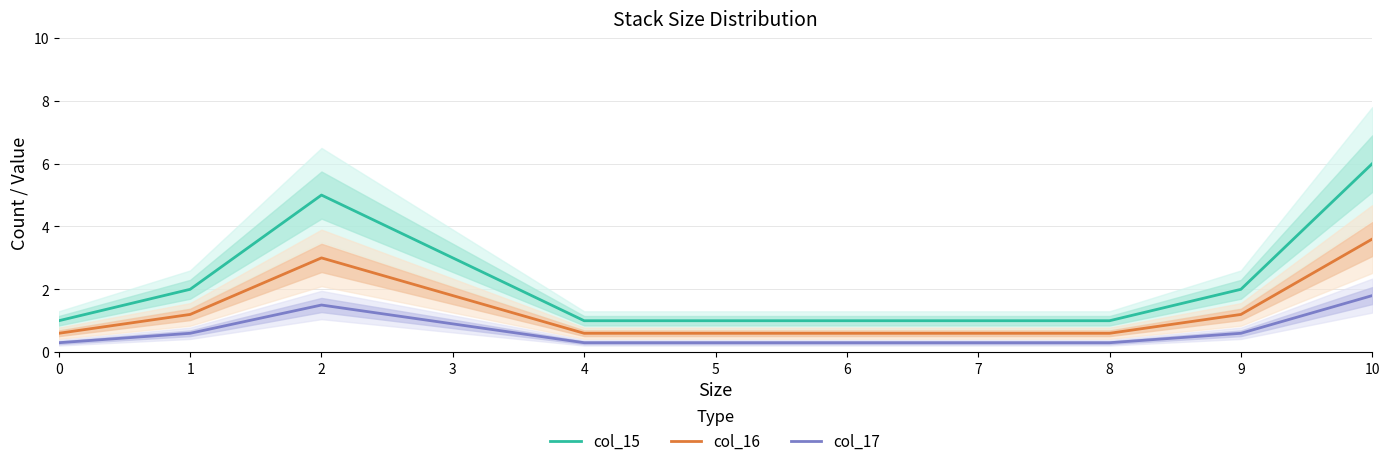

Is the value of col_16 at 7 greater than the value of col_15 at 4?

No